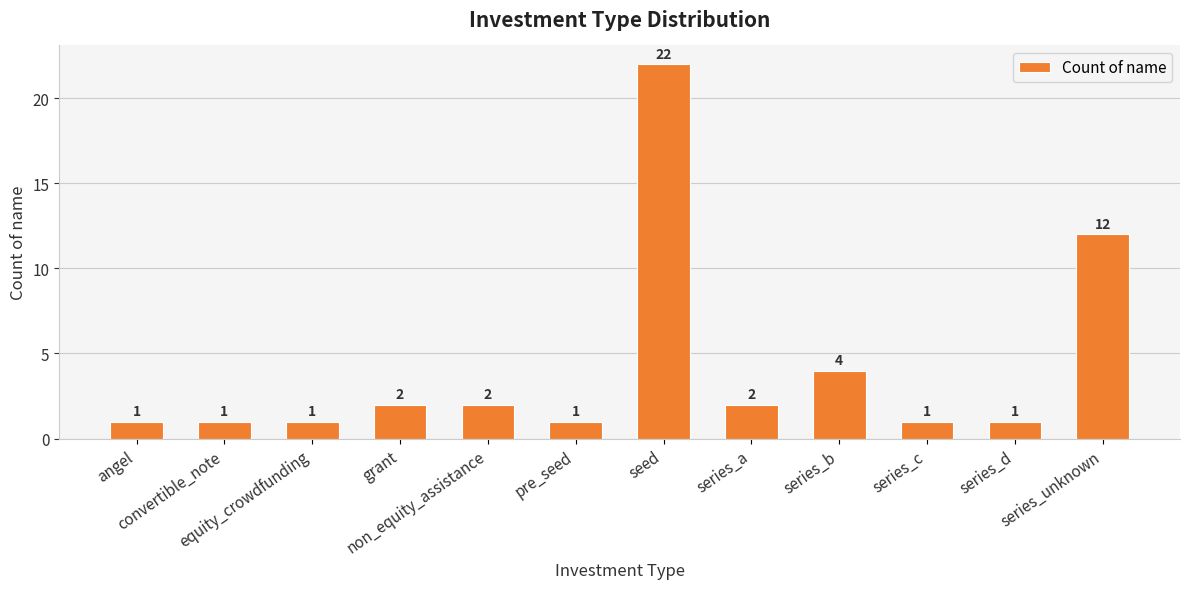

Reading left to right, extract all data points from this chart.

1	1	1	2	2	1	22	2	4	1	1	12